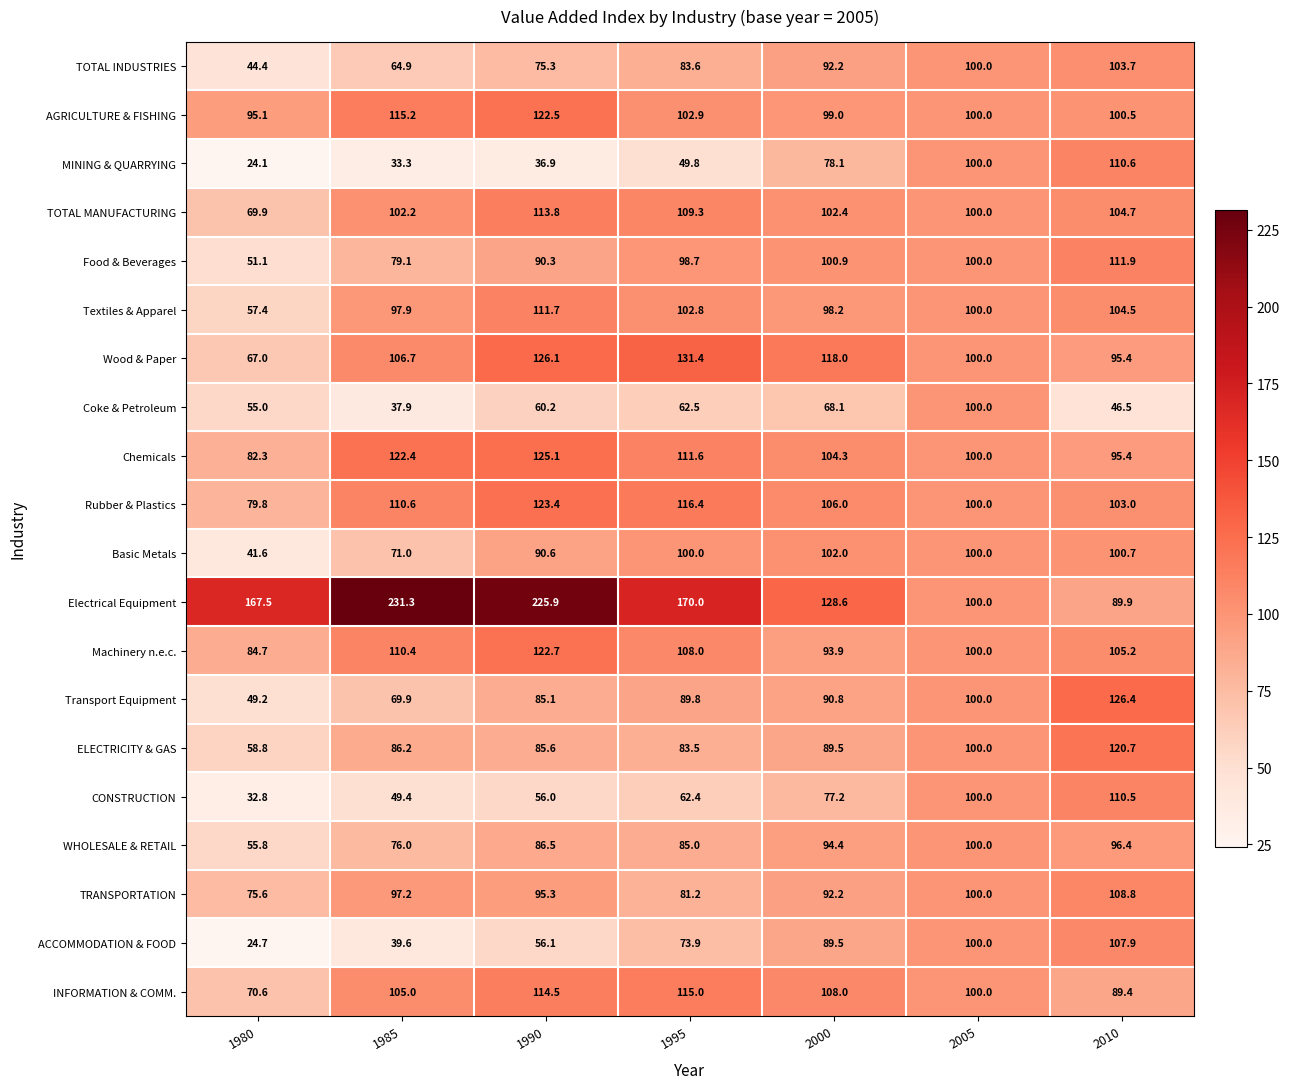

Which series has the largest range (max minus min)?

Electrical Equipment